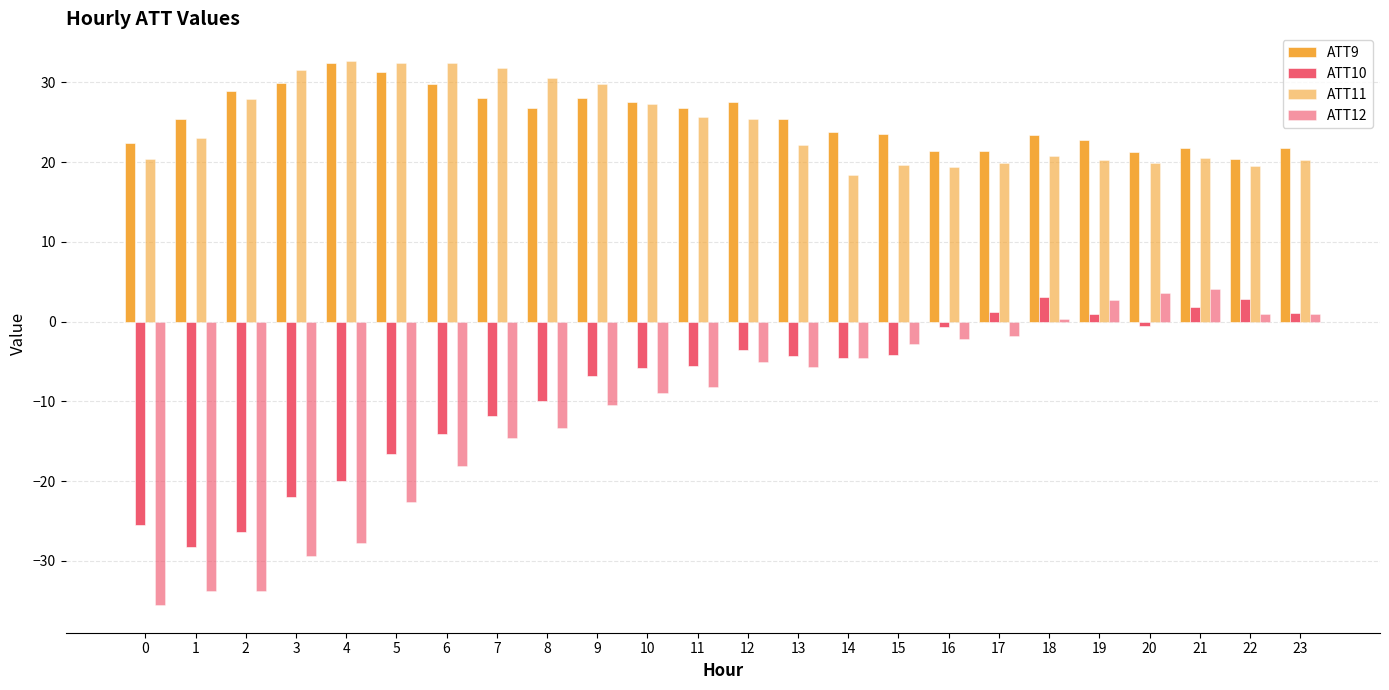

Between 3 and 14, which is larger?

3